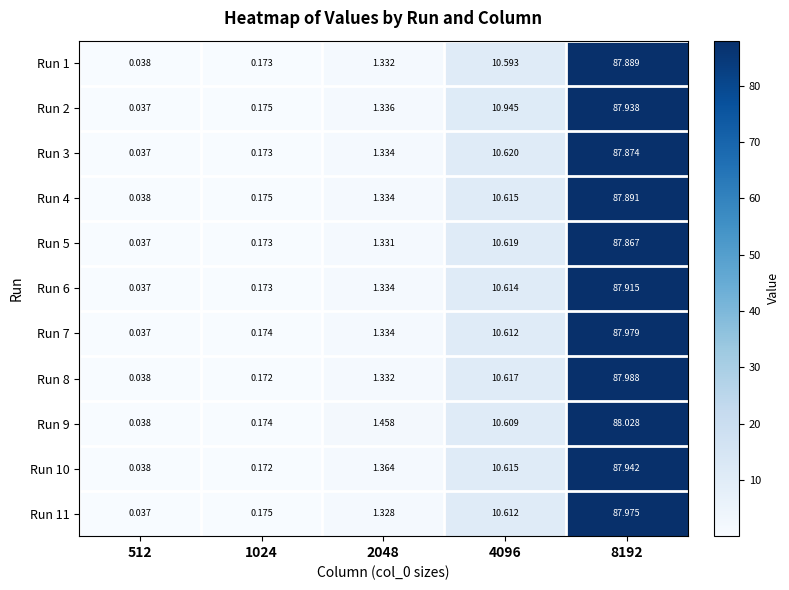

At which category is the sum across all series the highest?

8192